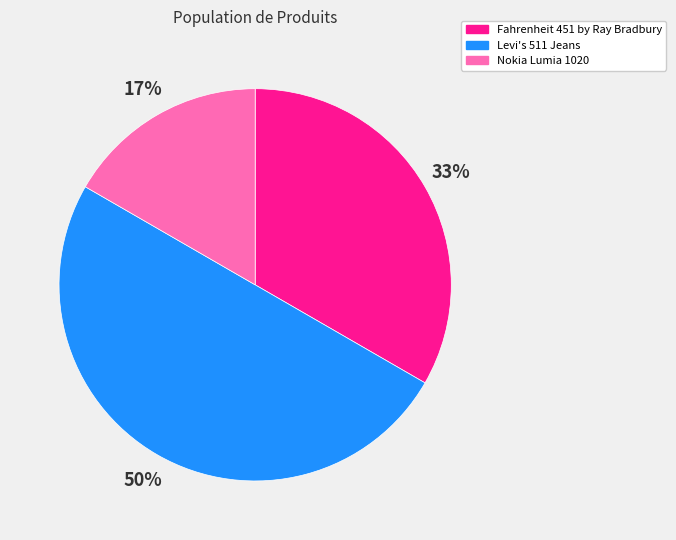

To the nearest percent, what is the average slice percentage?

33%